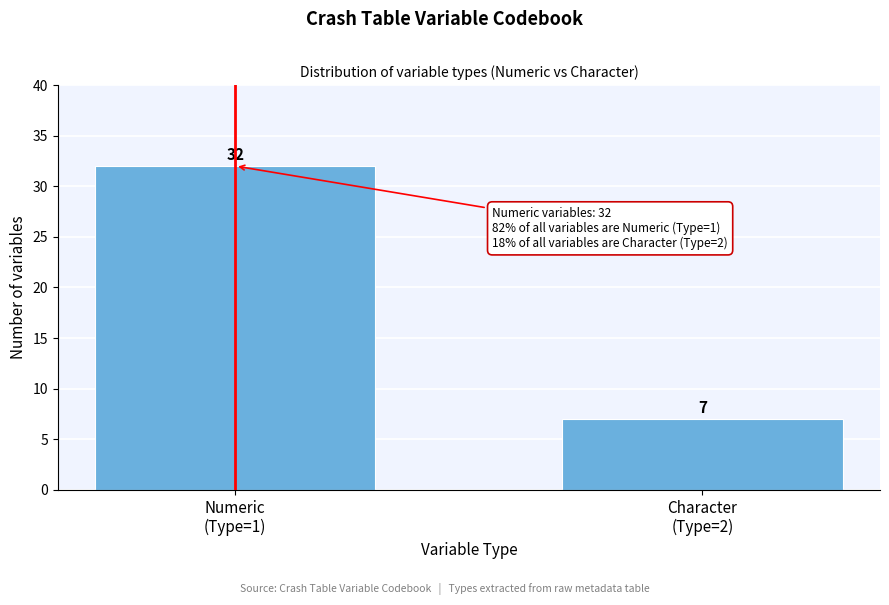

Reading left to right, extract all data points from this chart.

32	7